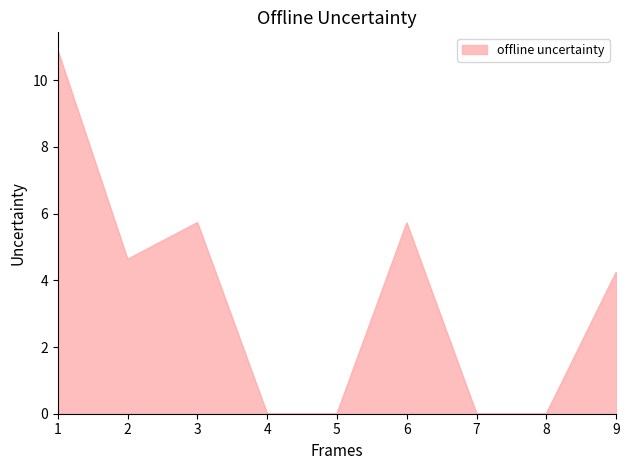

Reading left to right, list all the values displayed in this chart.

10.9	4.6	5.7	0.0	0.0	5.7	0.0	0.0	4.2